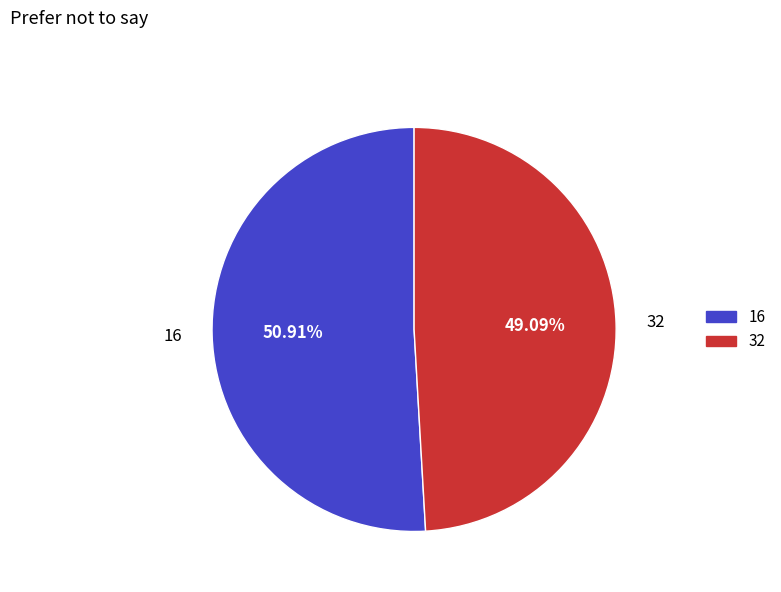

Does 32 represent more than half of the total?

No